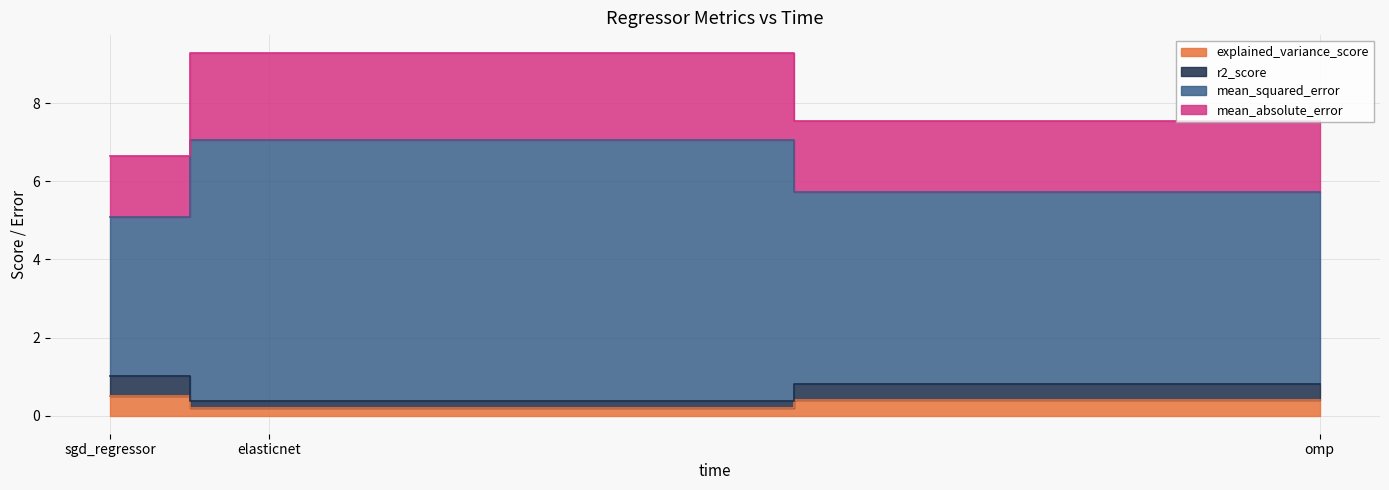

At which category is the sum across all series the highest?

elasticnet